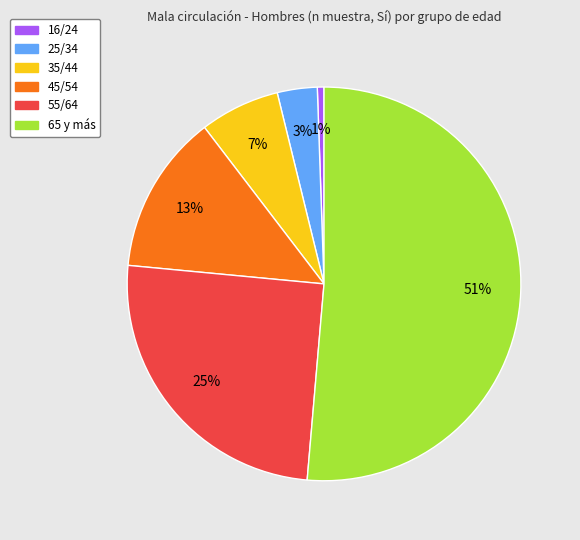

Rank the categories by value from highest to lowest.

65 y más, 55/64, 45/54, 35/44, 25/34, 16/24